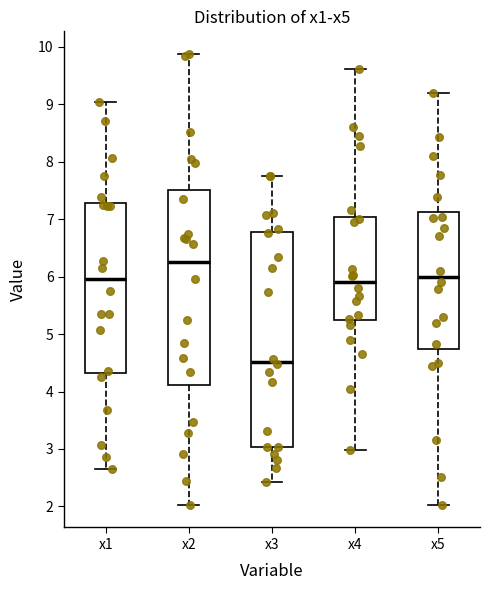

Reading left to right, transcribe this box plot: for each box, give where its median line is, the range the box spans, and where its two whiskers end, as read against the y-axis. The values are not printed on the chart, so give them approximately, as read against the axis.

x1: median 6.0, box 4.3 to 7.3, whiskers 2.6 to 9.0
x2: median 6.3, box 4.1 to 7.5, whiskers 2.0 to 9.9
x3: median 4.5, box 3.0 to 6.8, whiskers 2.4 to 7.8
x4: median 5.9, box 5.2 to 7.0, whiskers 3.0 to 9.6
x5: median 6.0, box 4.7 to 7.1, whiskers 2.0 to 9.2